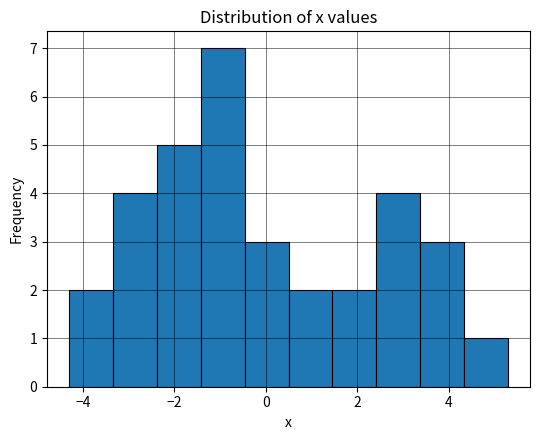

Which range on the x-axis has the tallest bar?

-1.4 to -0.4